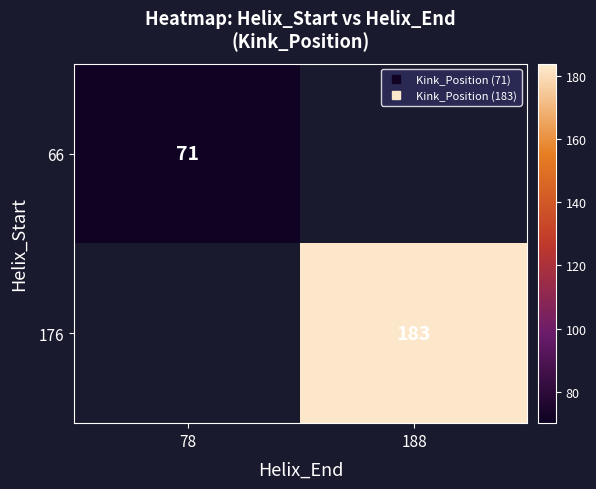

Which label corresponds to the largest value in the chart?

188